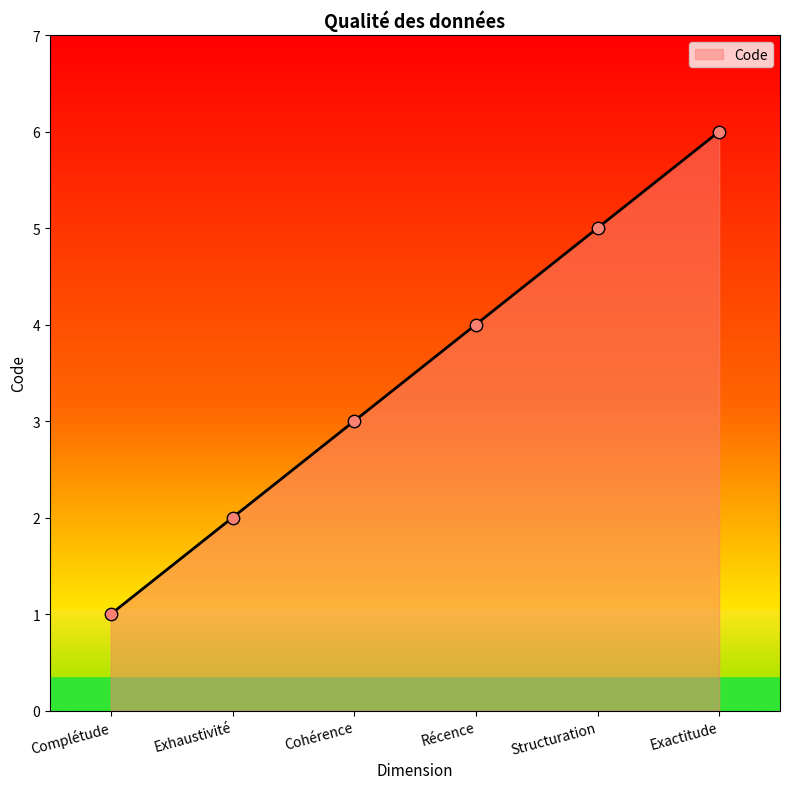

Approximately how many times larger is the value at Exactitude compared to Structuration?

1.2